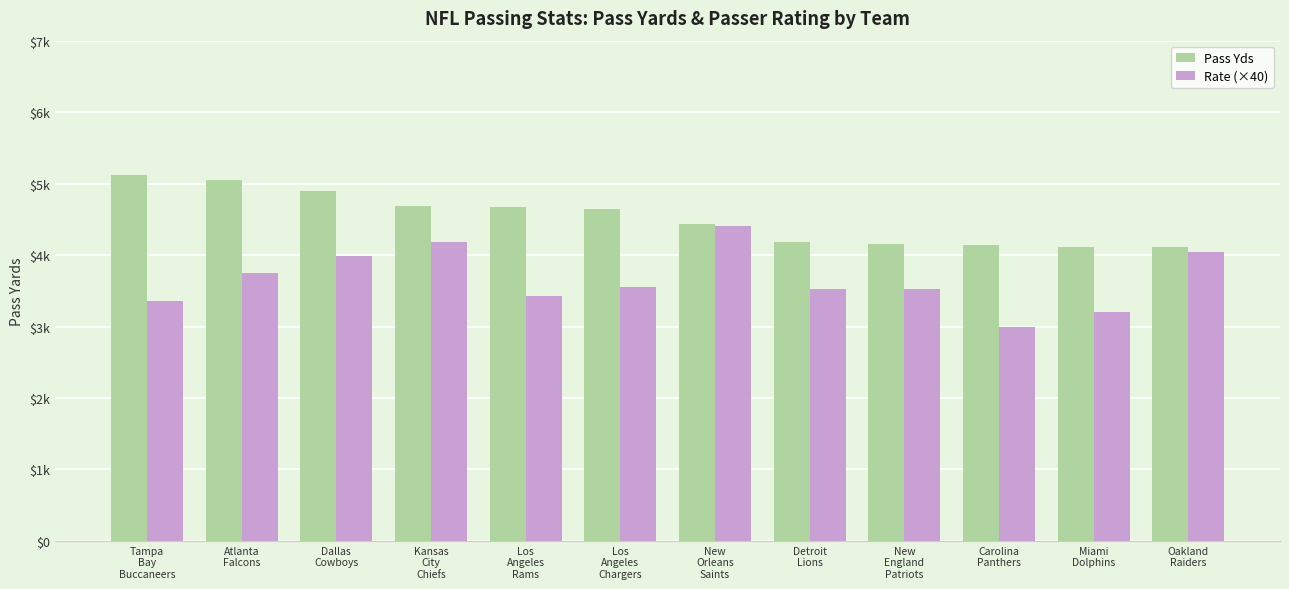

Rank the series by their maximum value, from highest to lowest.

Pass Yds, Rate (×40)